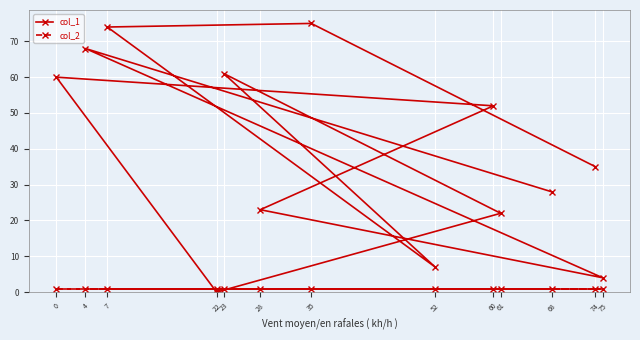

What value does the col_2 series have at 0?

1